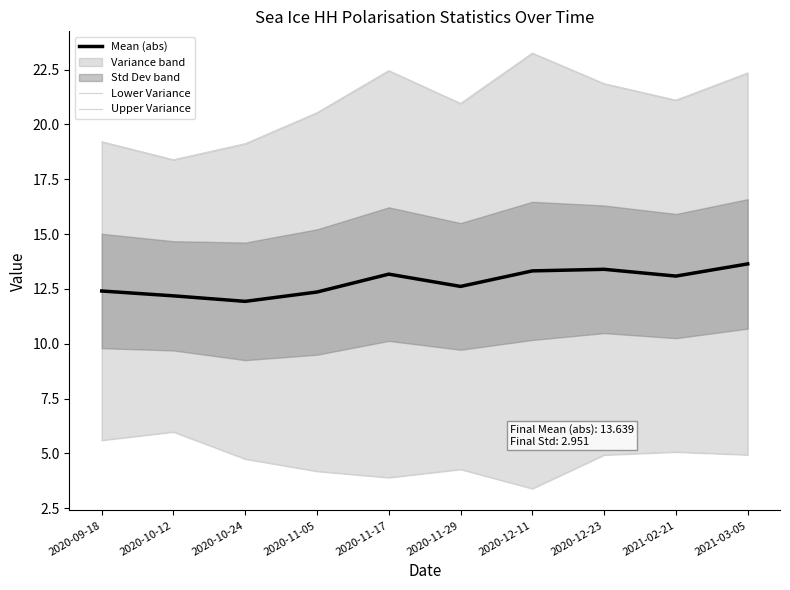

At which category does the chart reach its peak across all series?

2020-12-11